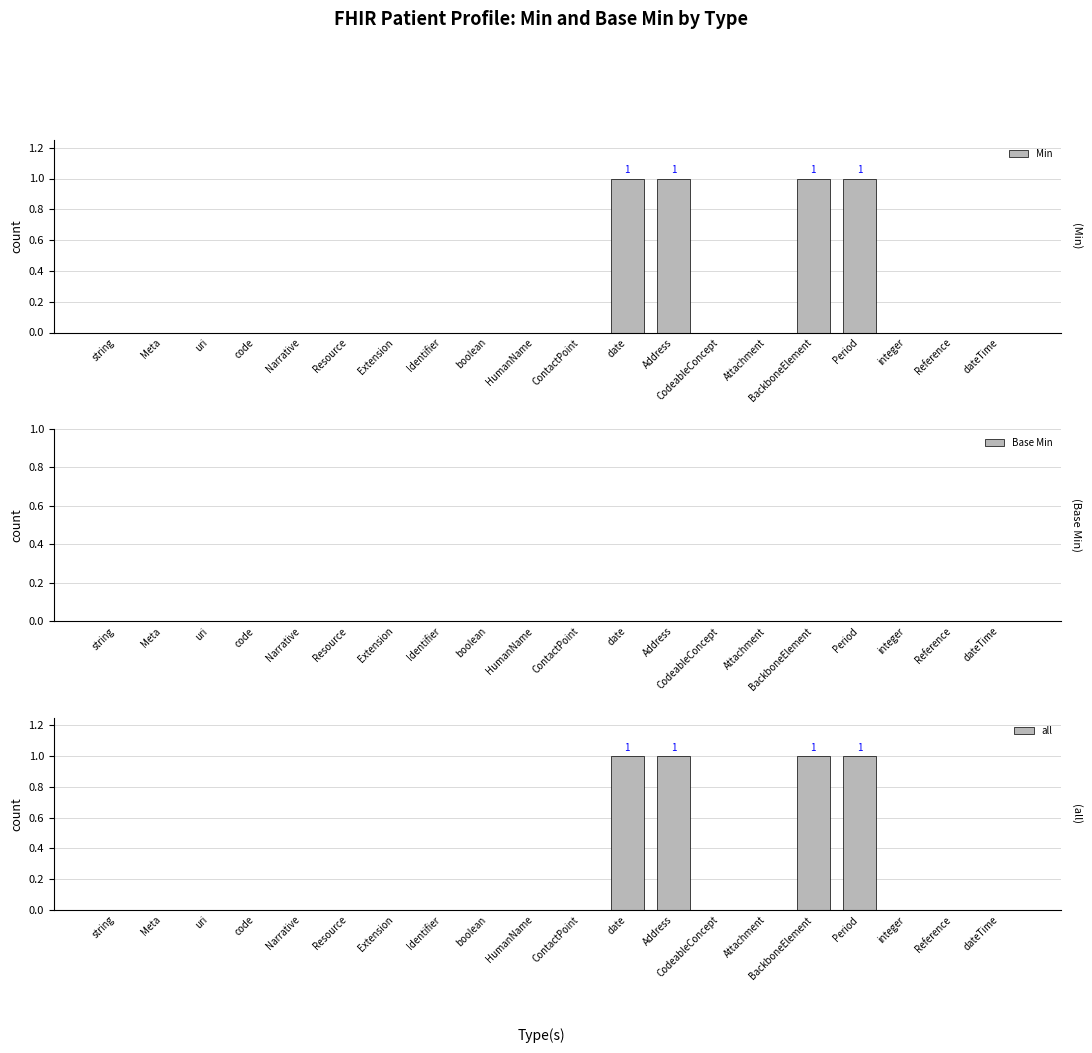

What is the label of the 1st bar from the right?

dateTime